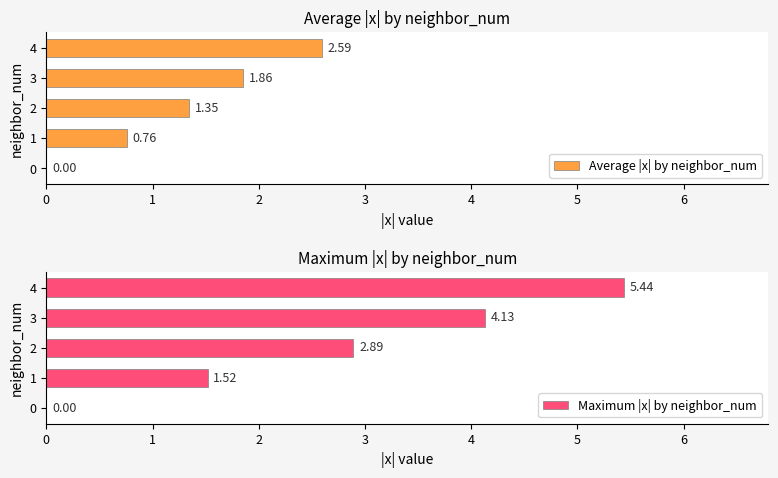

Reading right to left, what are all the values shown in this chart?

Average |x| by neighbor_num: 2.6	1.9	1.3	0.8	0.0
Maximum |x| by neighbor_num: 5.4	4.1	2.9	1.5	0.0